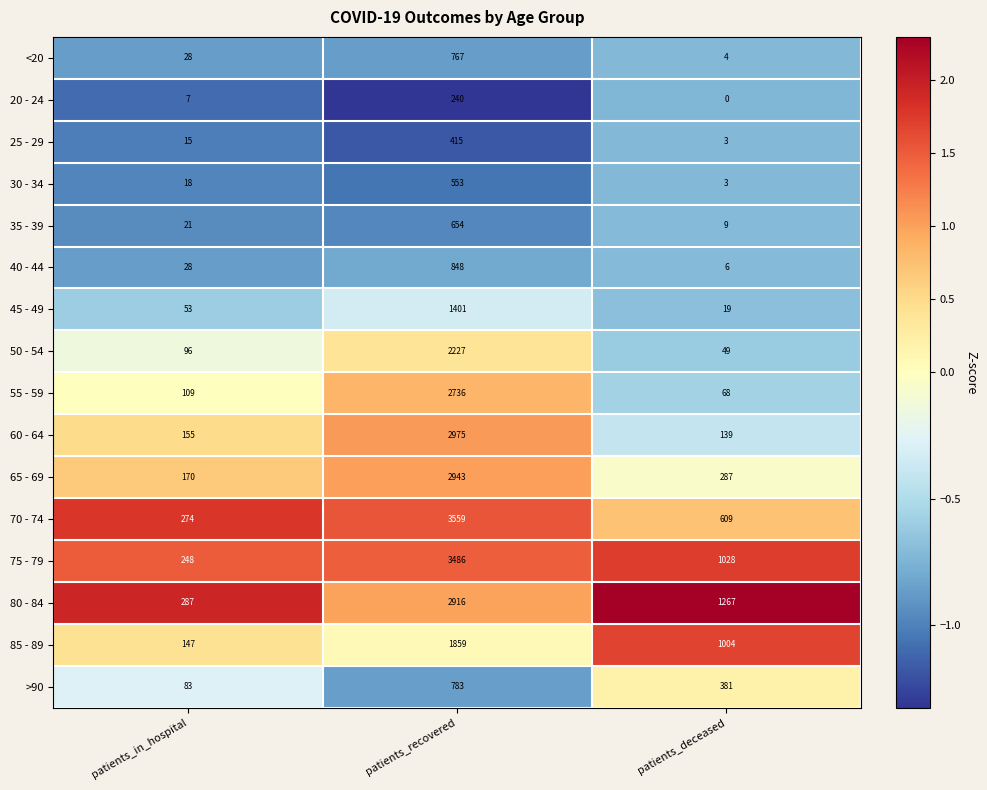

Count the 70 - 74 values in the range 274 to 3559.

3